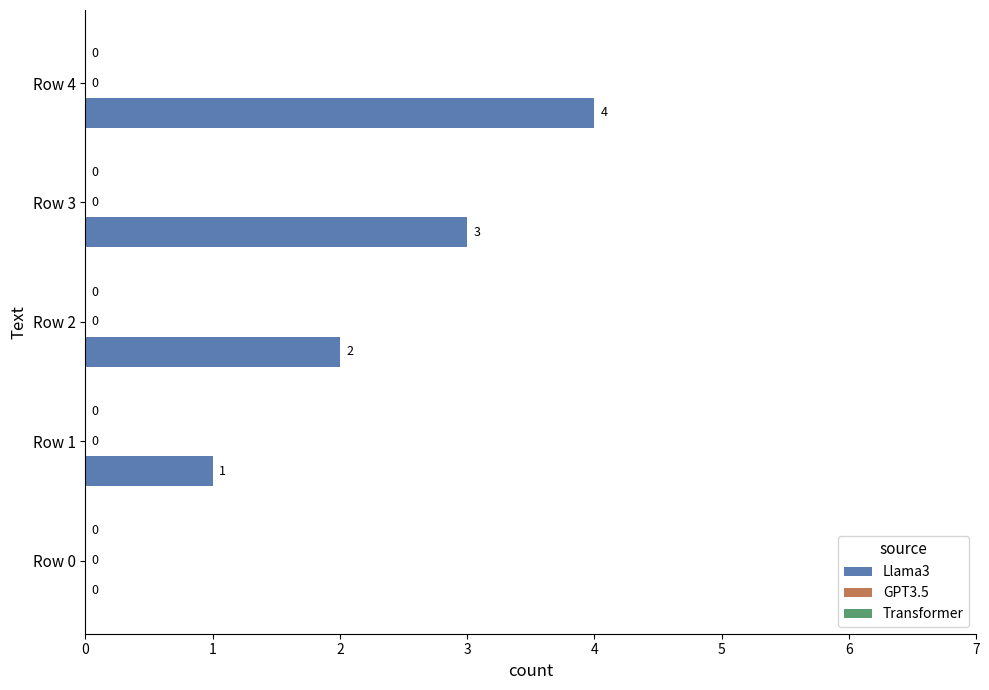

The value at Row 4 is 7. True or false?

False